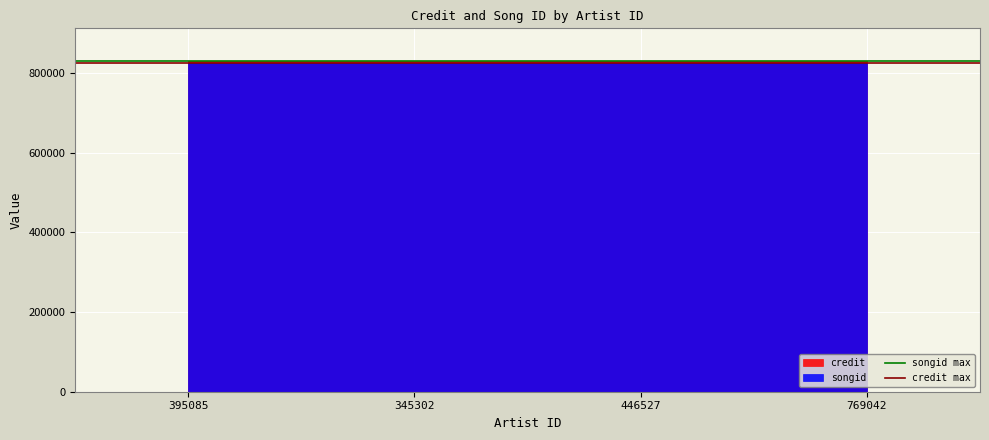

What is the maximum value shown in the chart?

829796